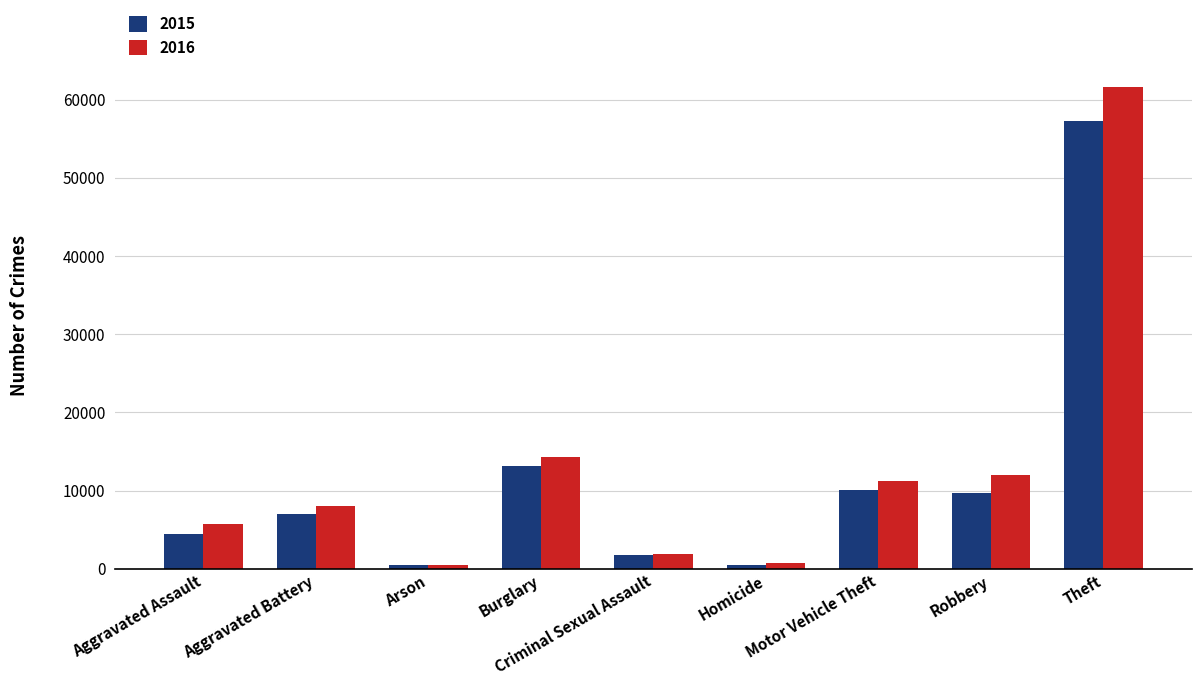

Where is 2015 nearest to the value 28899?

Burglary